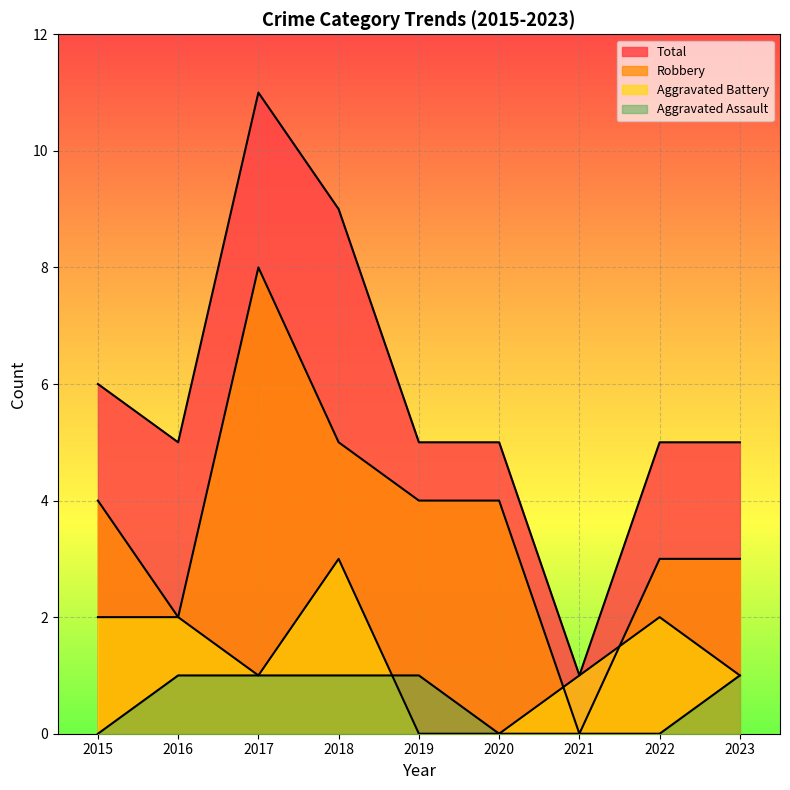

Is it true that Robbery equals 7 at 2015?

False